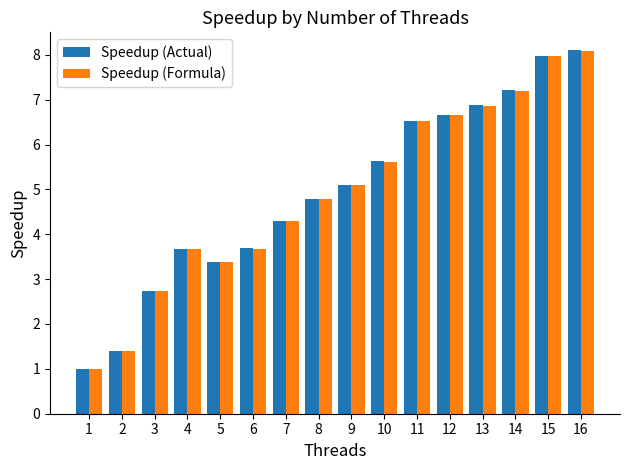

What is the sum of the Speedup (Formula) values at 9 and 13?

12.0